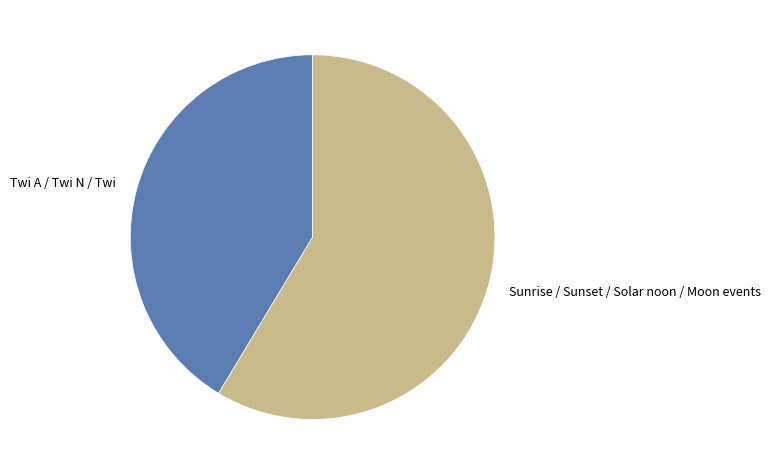

Do Sunrise / Sunset / Solar noon / Moon events and Twi A / Twi N / Twi together represent more than half of the pie?

Yes